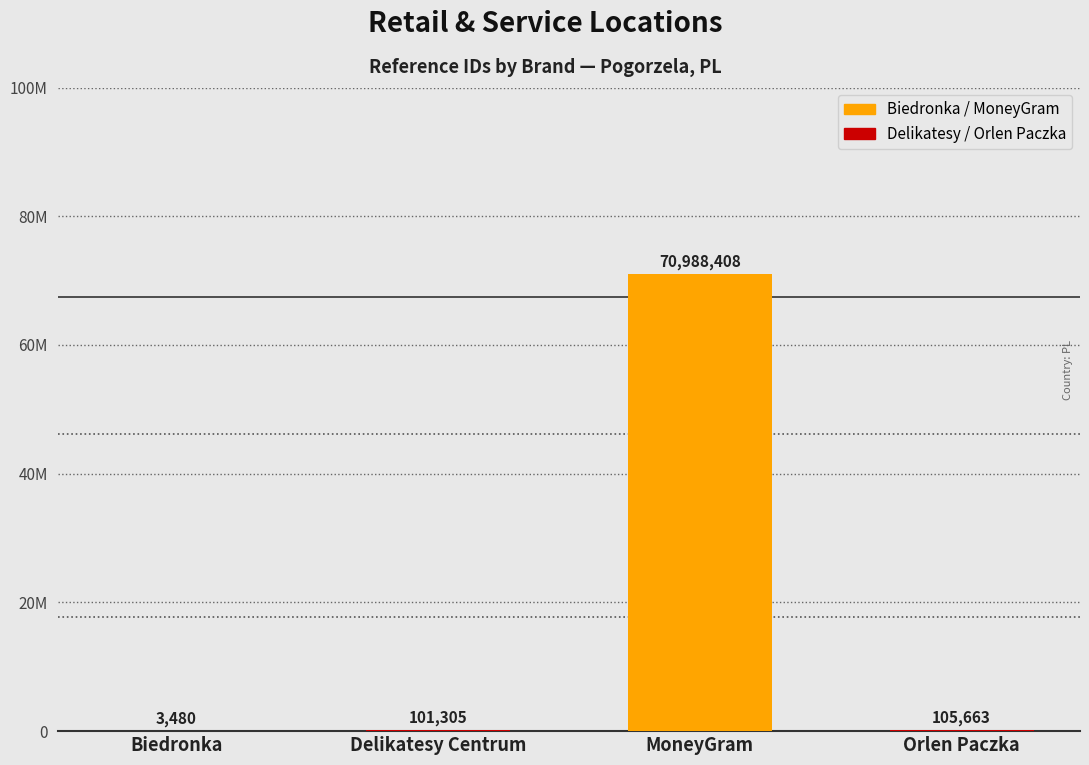

What is the difference between the maximum and minimum values?

70984928